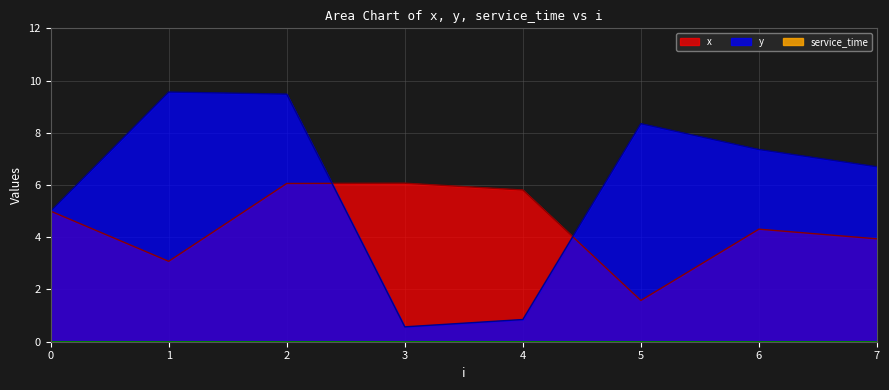

Count the number of categories in the chart.

8